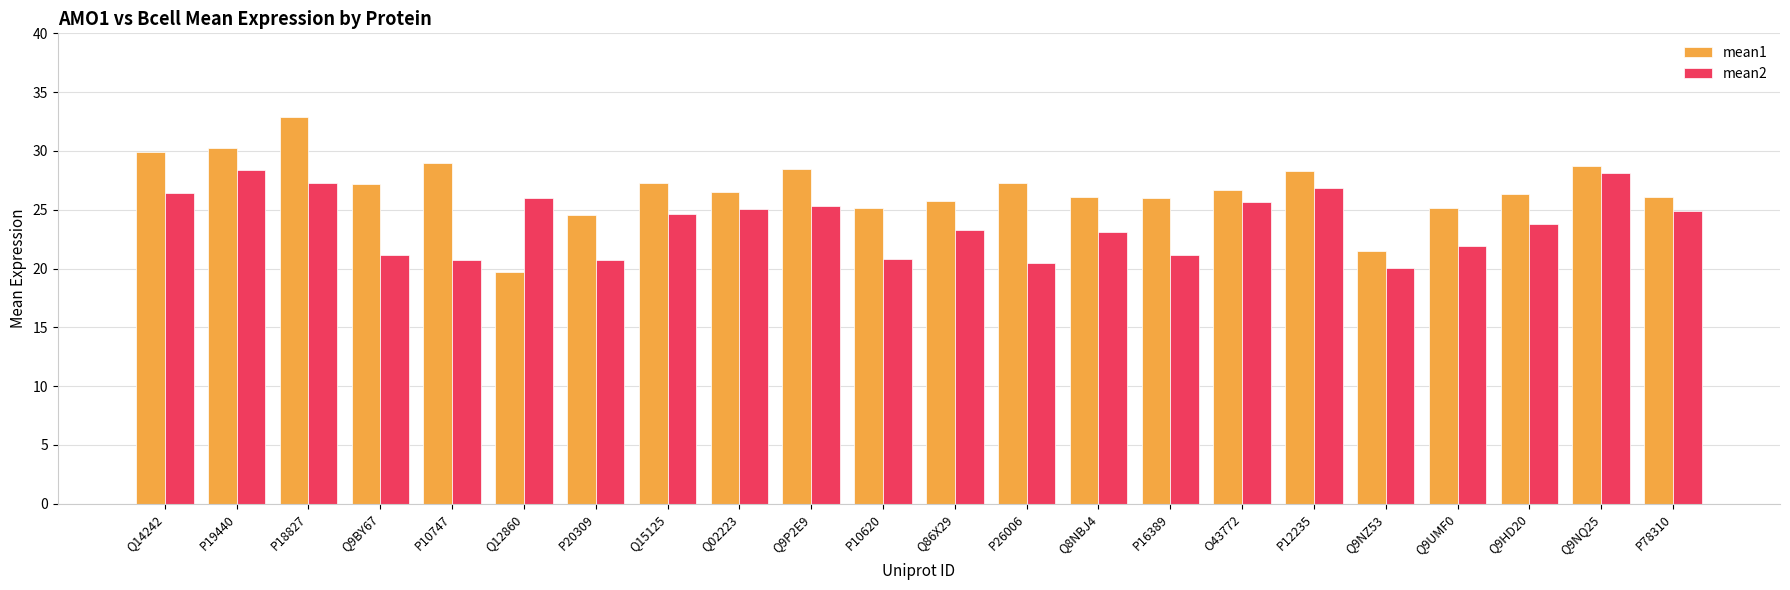

Which category has the highest value across all series?

P18827